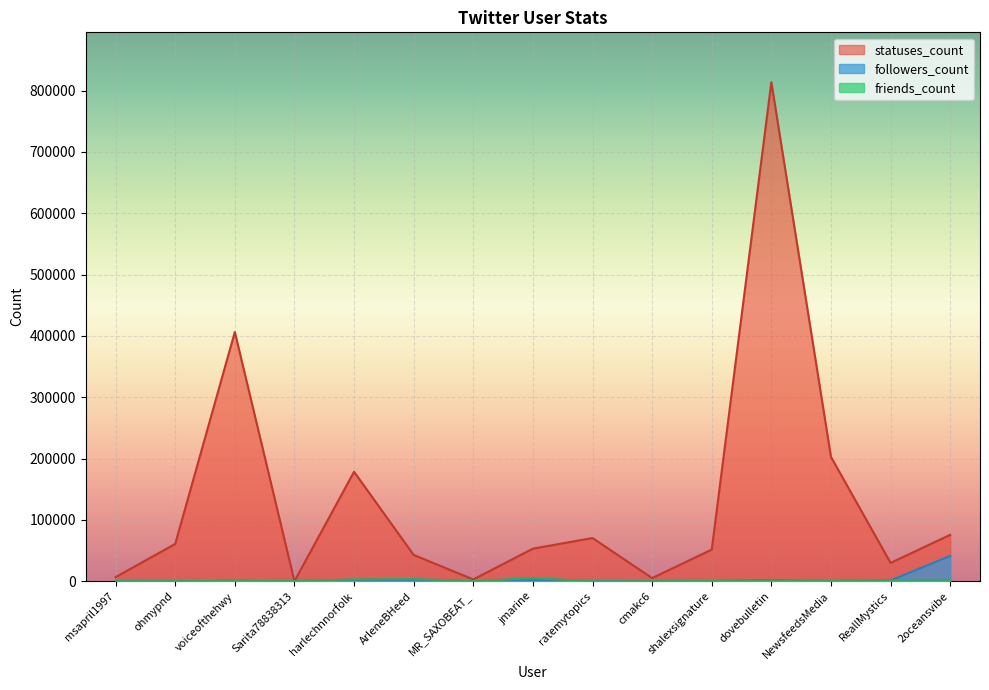

Between which two adjacent categories do friends_count and followers_count first intersect?

ohmypnd and voiceofthehwy